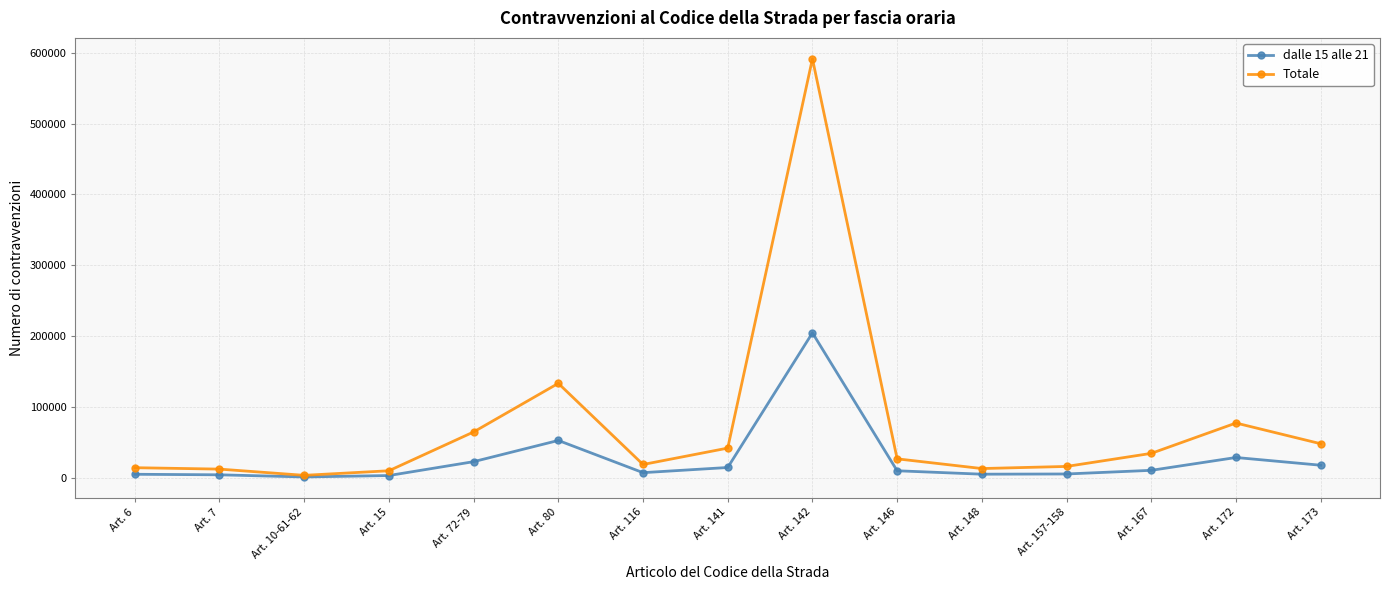

What is the value of the dalle 15 alle 21 point at the 2nd from the left?

4218